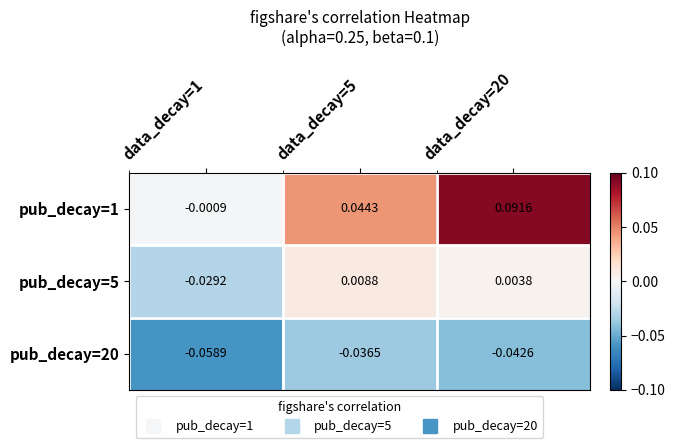

How many positive values does the pub_decay=5 series have?

2